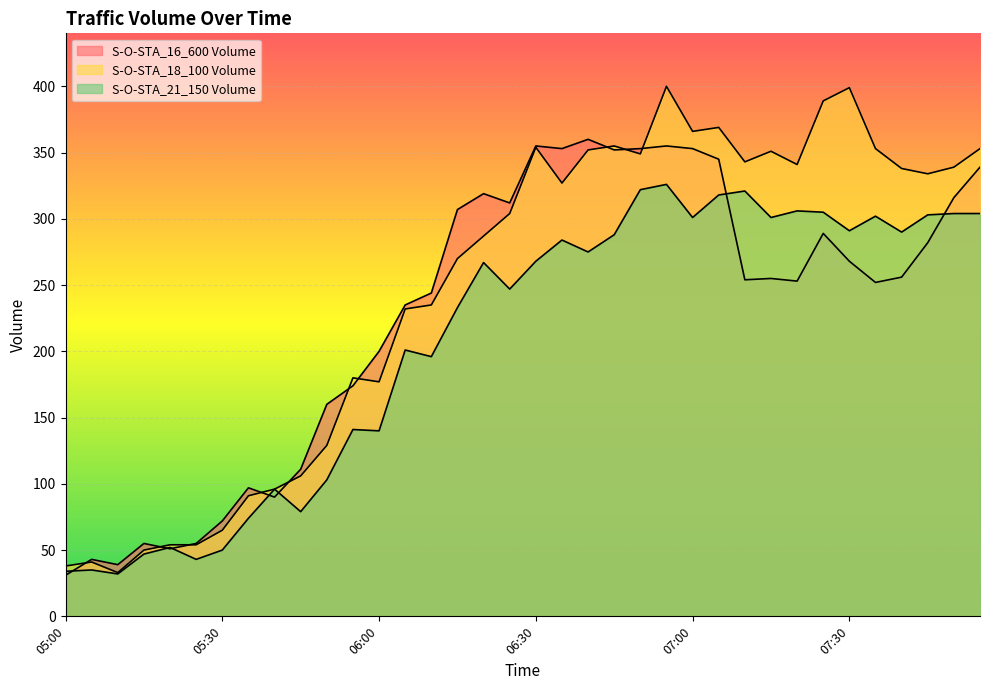

True or false: Volumn_STA18 and Volumn_STA21 intersect in this chart.

False